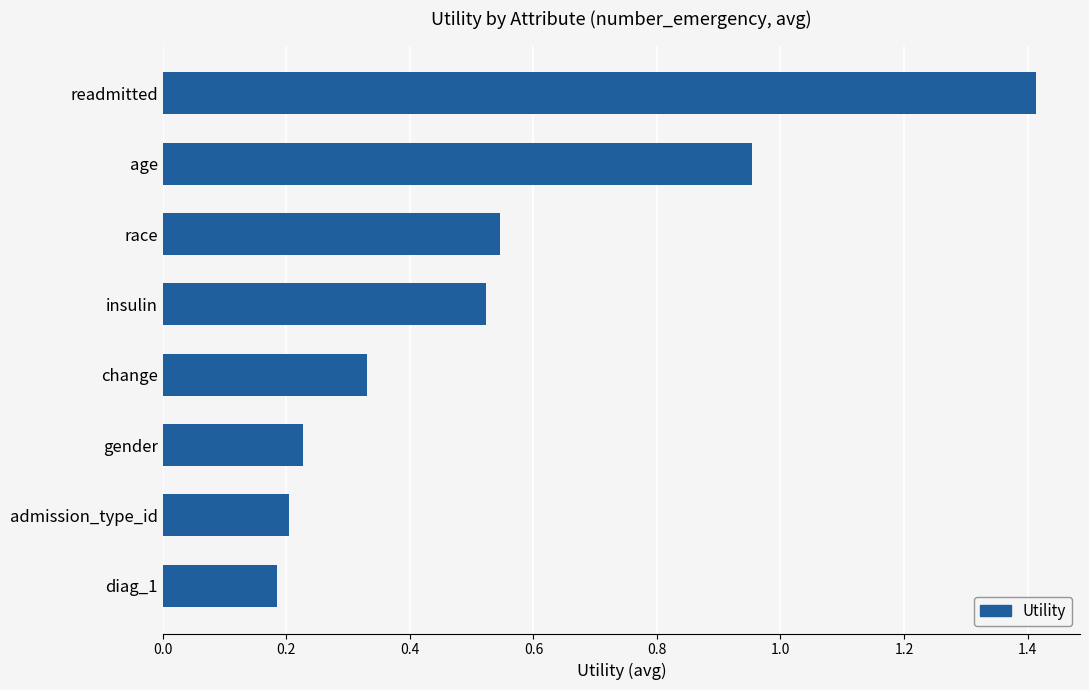

Rank the categories by value from highest to lowest.

readmitted, age, race, insulin, change, gender, admission_type_id, diag_1